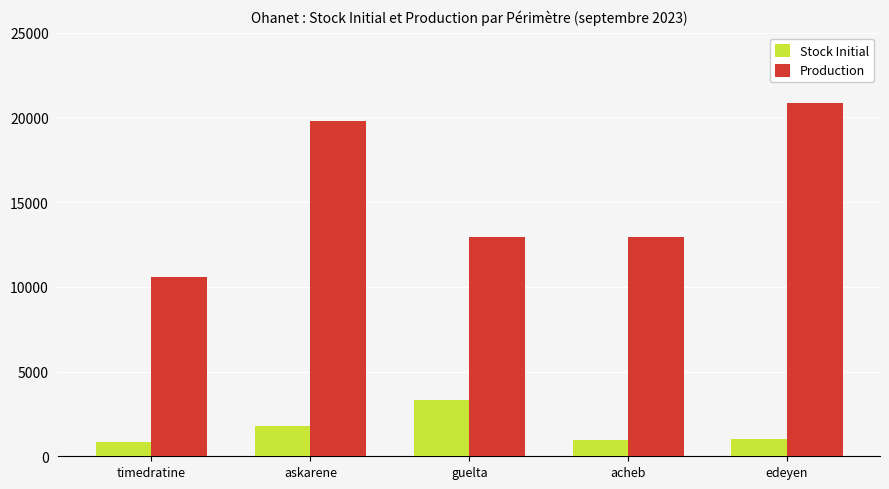

Between askarene and acheb, which series saw the biggest shift?

Production